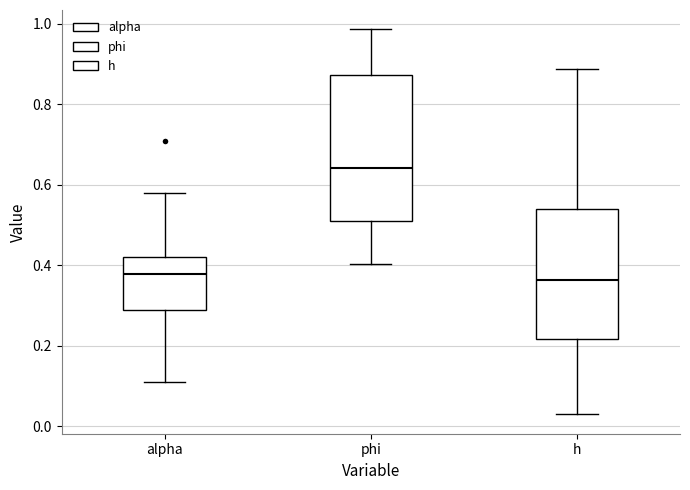

Comparing the boxes themselves (not the whiskers), which one is the tallest?

phi